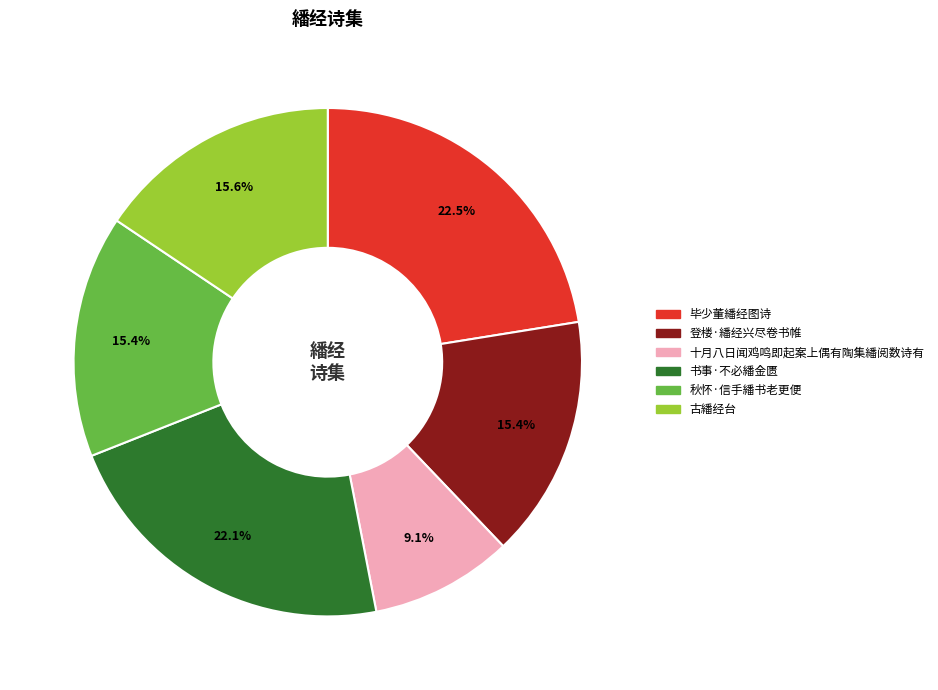

Is it true that 十月八日闻鸡鸣即起案上偶有陶集繙阅数诗有 is 1% of the pie?

False